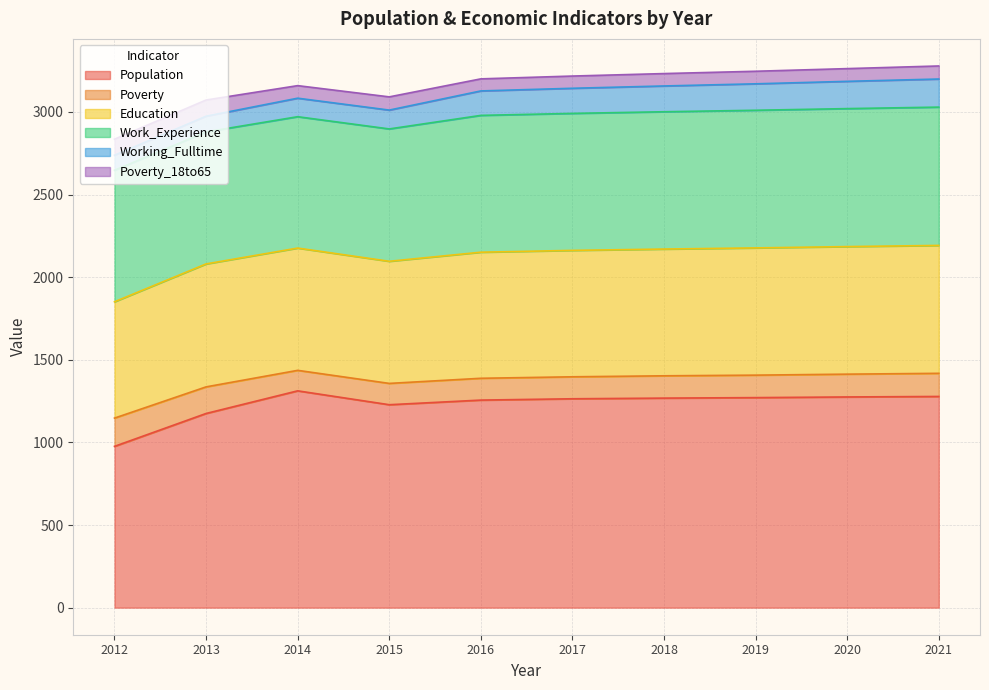

Reading left to right, transcribe all the data shown in this chart.

Population: 2012=976	2013=1175	2014=1312	2015=1228	2016=1256	2017=1264	2018=1268	2019=1271	2020=1275	2021=1278
Poverty: 2012=171	2013=161	2014=124	2015=129	2016=132	2017=133	2018=135	2019=136	2020=138	2021=140
Education: 2012=704	2013=744	2014=740	2015=739	2016=763	2017=765	2018=767	2019=770	2020=772	2021=774
Work_Experience: 2012=796	2013=799	2014=795	2015=801	2016=828	2017=829	2018=831	2019=833	2020=835	2021=837
Working_Fulltime: 2012=91	2013=95	2014=112	2015=114	2016=148	2017=152	2018=156	2019=160	2020=165	2021=170
Poverty_18to65: 2012=97	2013=98	2014=76	2015=80	2016=73	2017=74	2018=75	2019=76	2020=77	2021=79